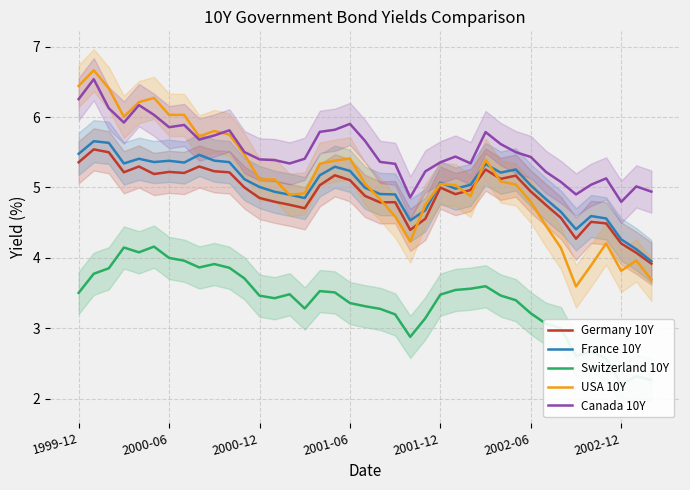

How many values in the Switzerland 10Y series are below 3?

7